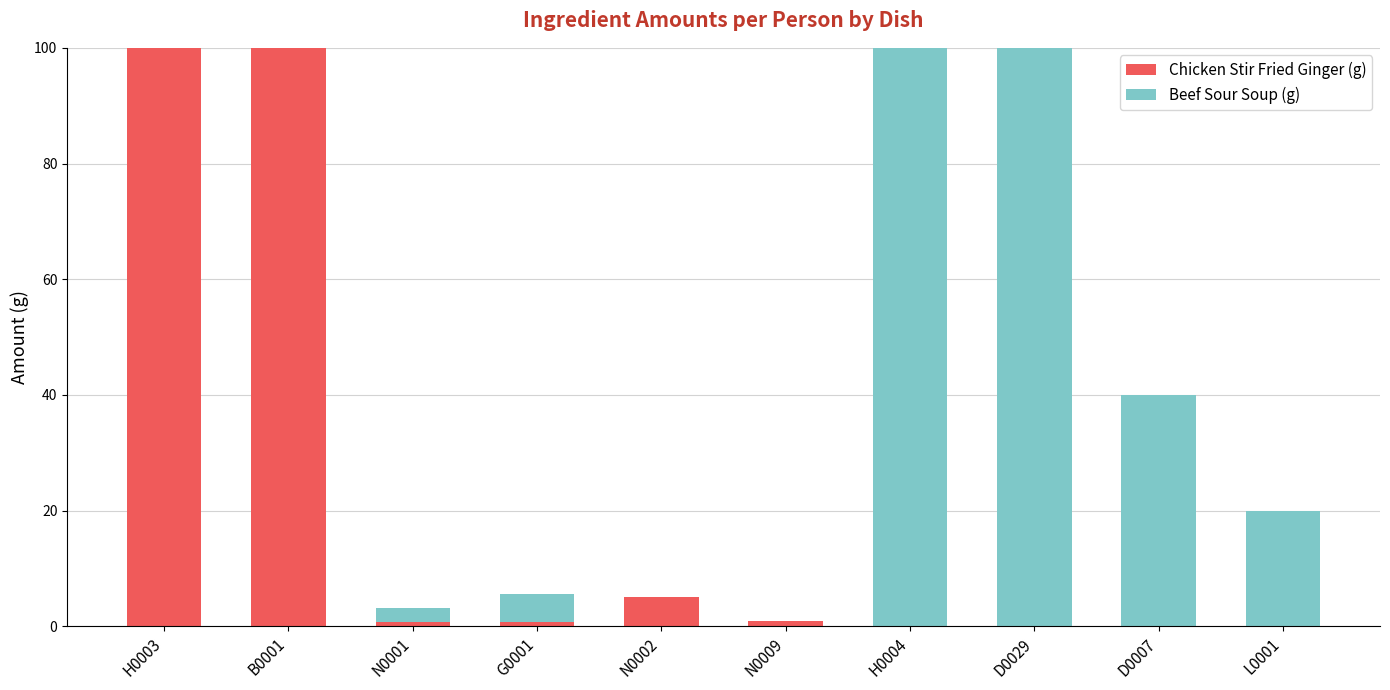

What is the maximum value for Chicken Stir Fried Ginger (g)?

100.0